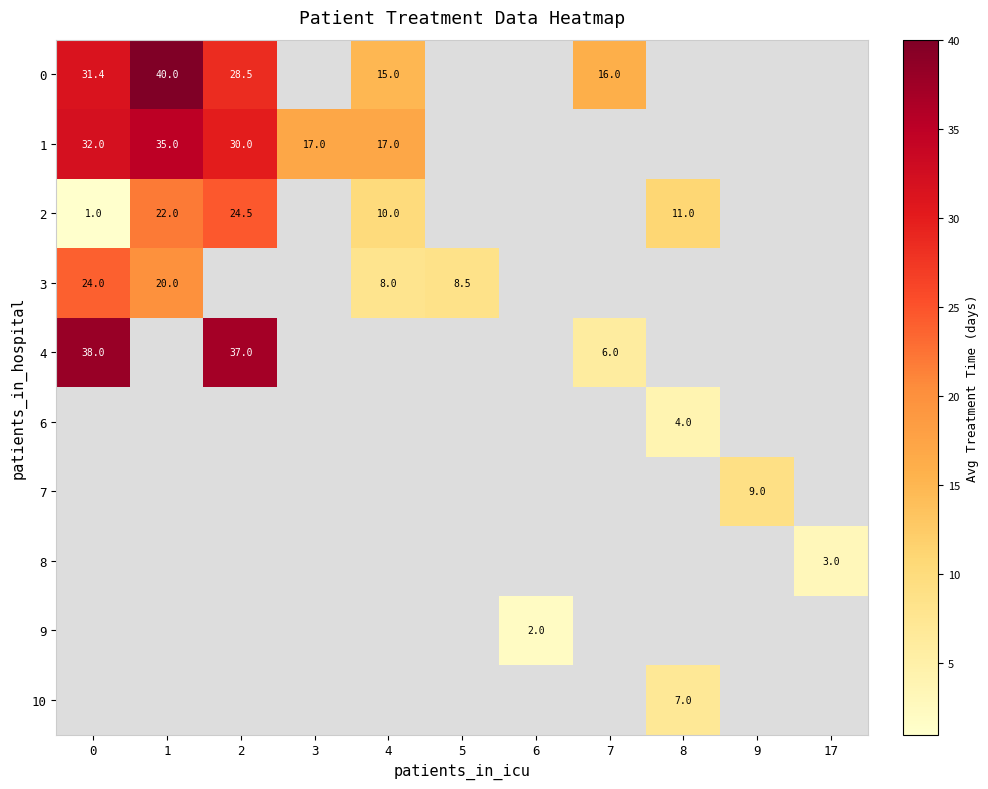

The value of 10 at 8 is 9.7. True or false?

False